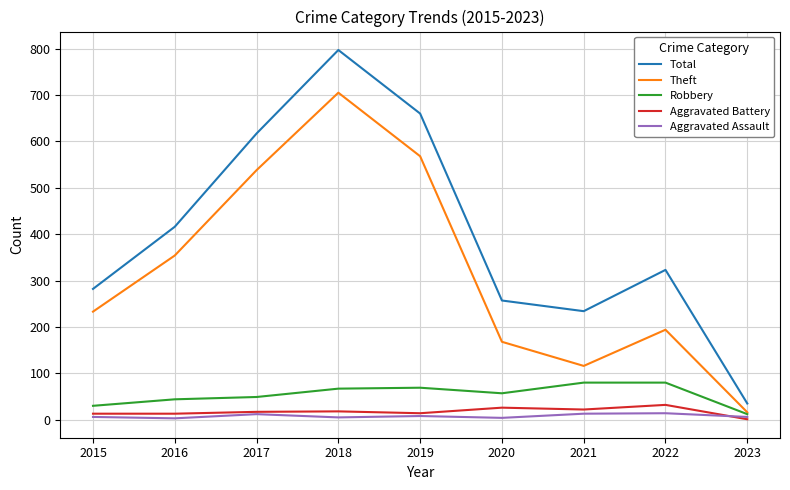

What is the sum of the Robbery values at 2015 and 2017?

79